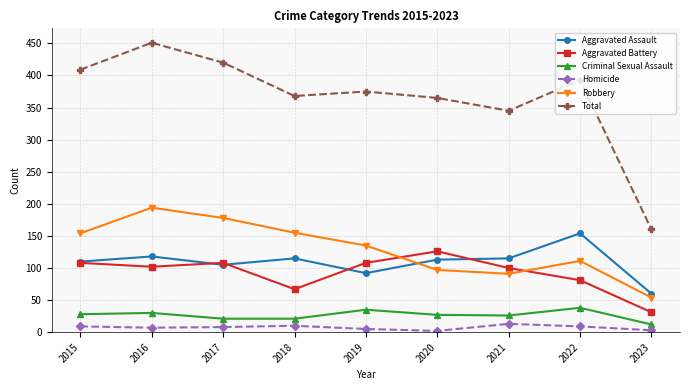

What is the average value of the Robbery series?

130